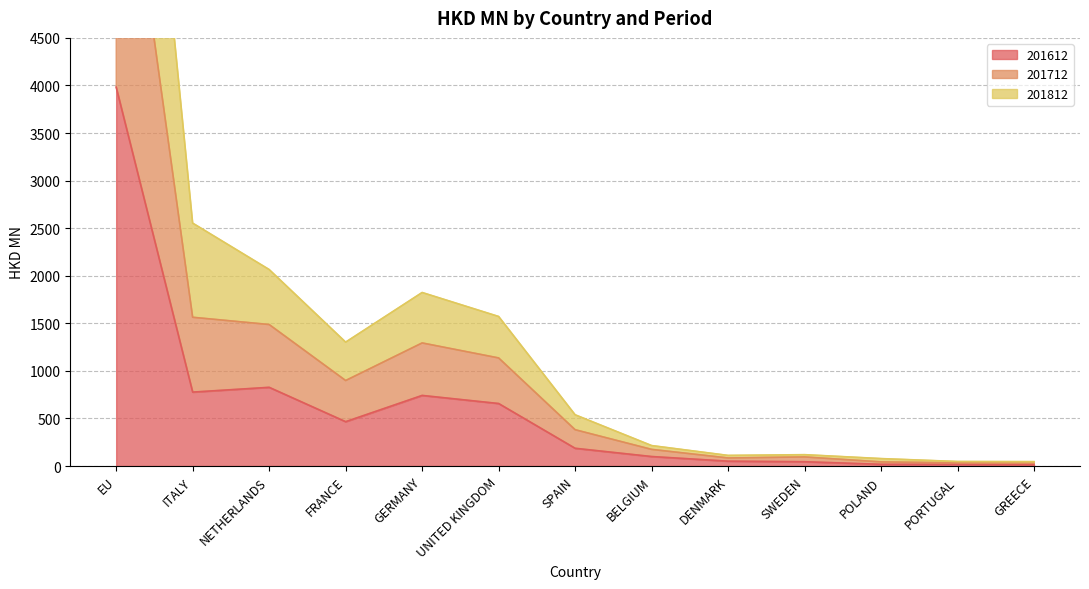

At how many categories does at least one series exceed 7418?

1